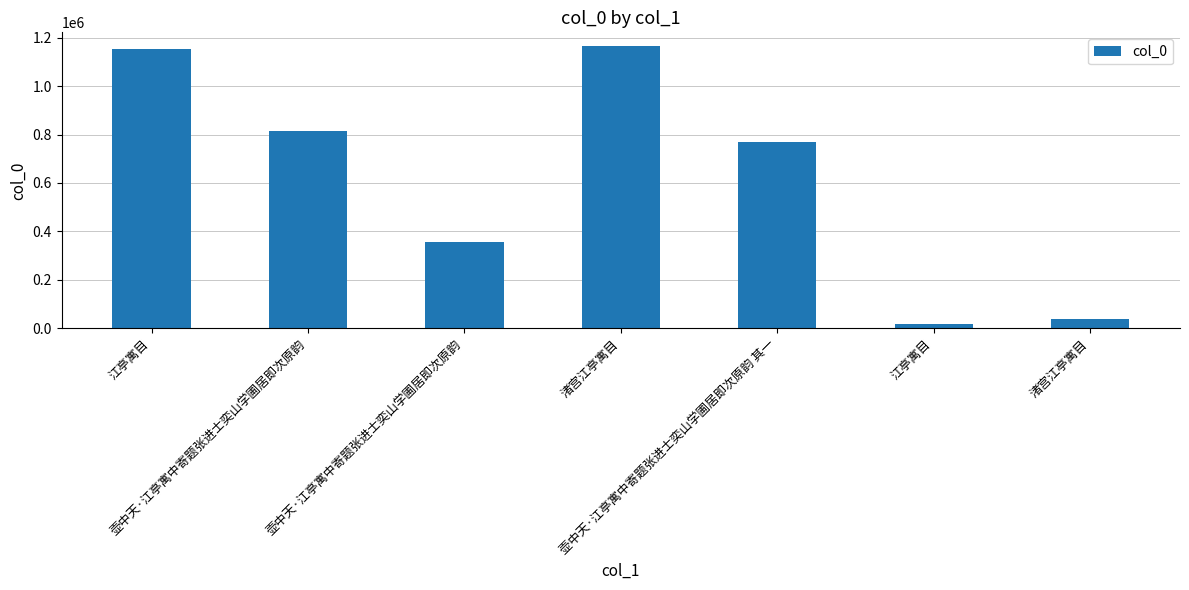

Which category has the highest value across all series?

渚宫江亭寓目